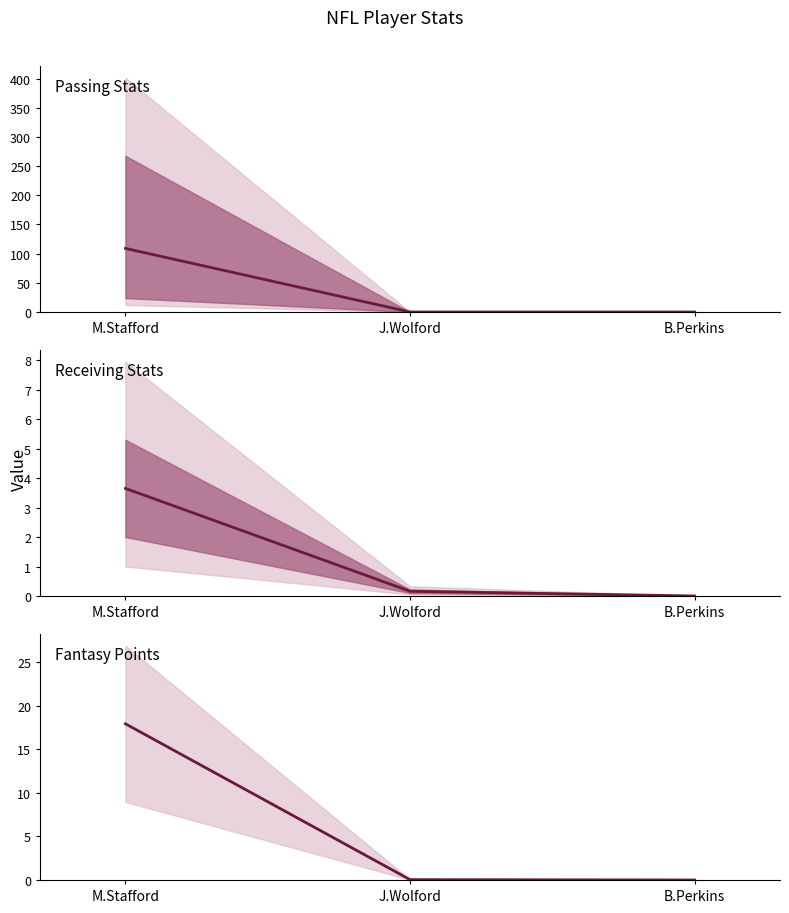

Rank the categories by value from lowest to highest.

B.Perkins, J.Wolford, M.Stafford